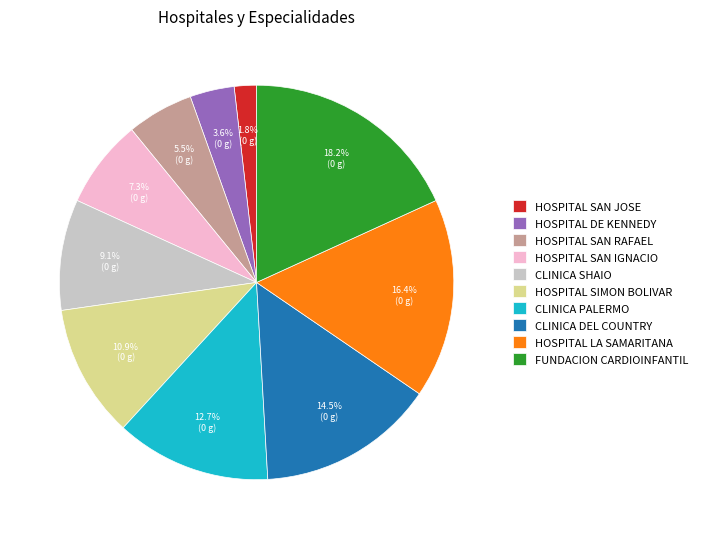

True or false: HOSPITAL LA SAMARITANA accounts for 25% of the total.

False